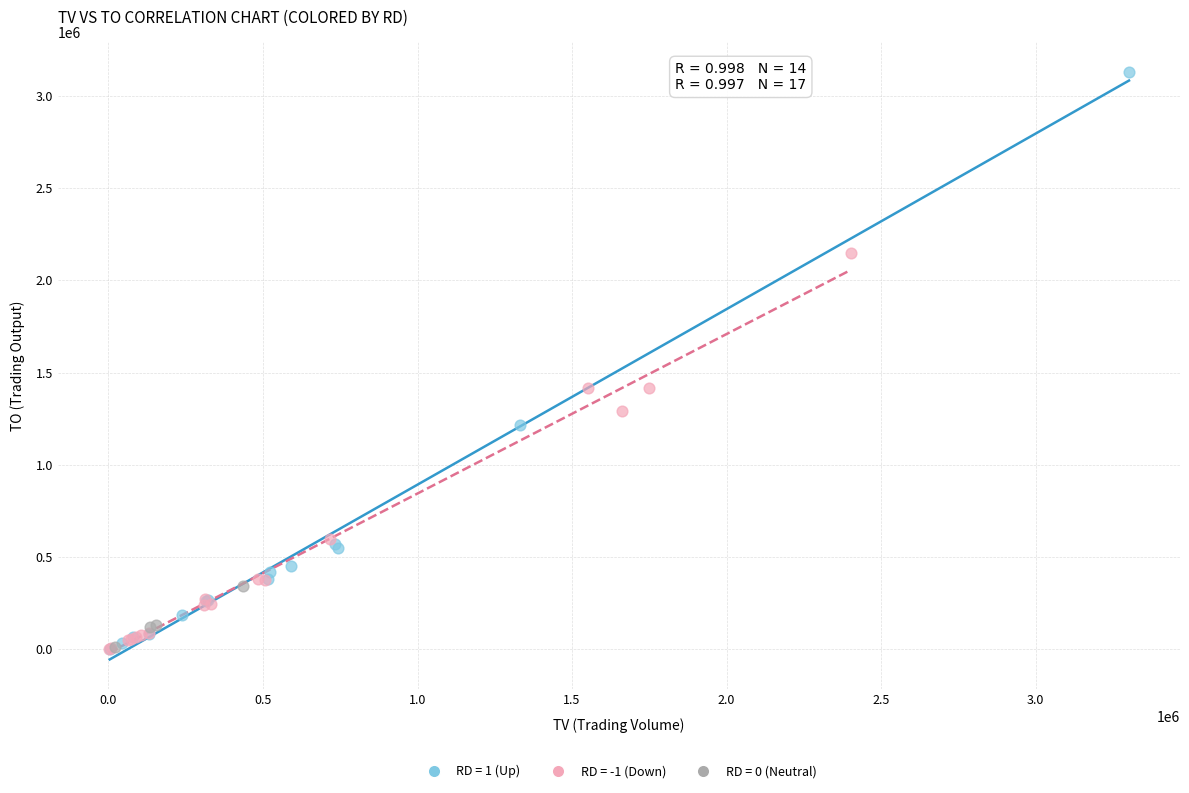

Which series contains the highest Y value?

RD = 1 (Up)